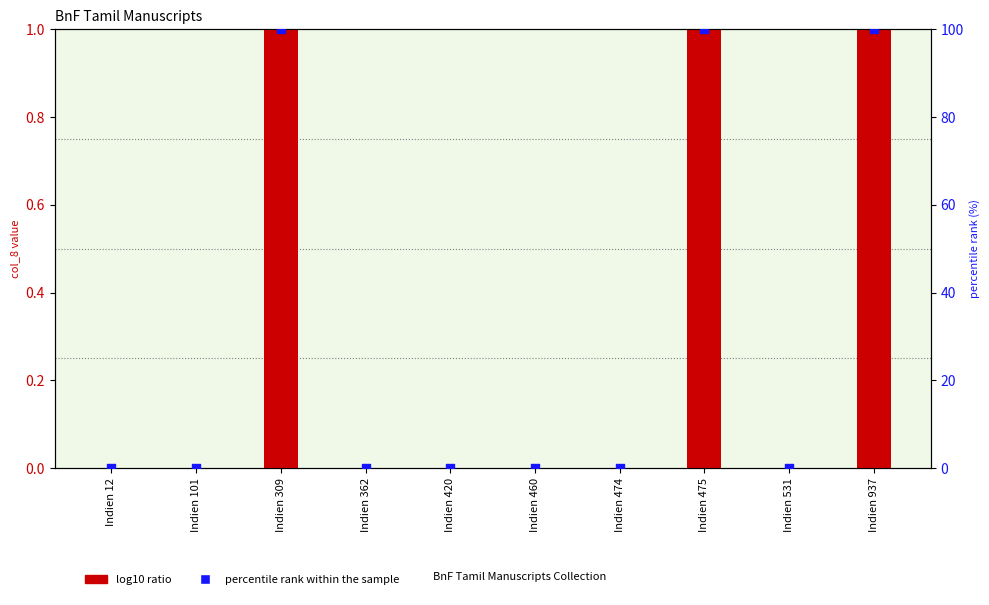

Is the value of percentile rank within the sample at Indien 309 greater than the value of col_8 value at Indien 12?

Yes